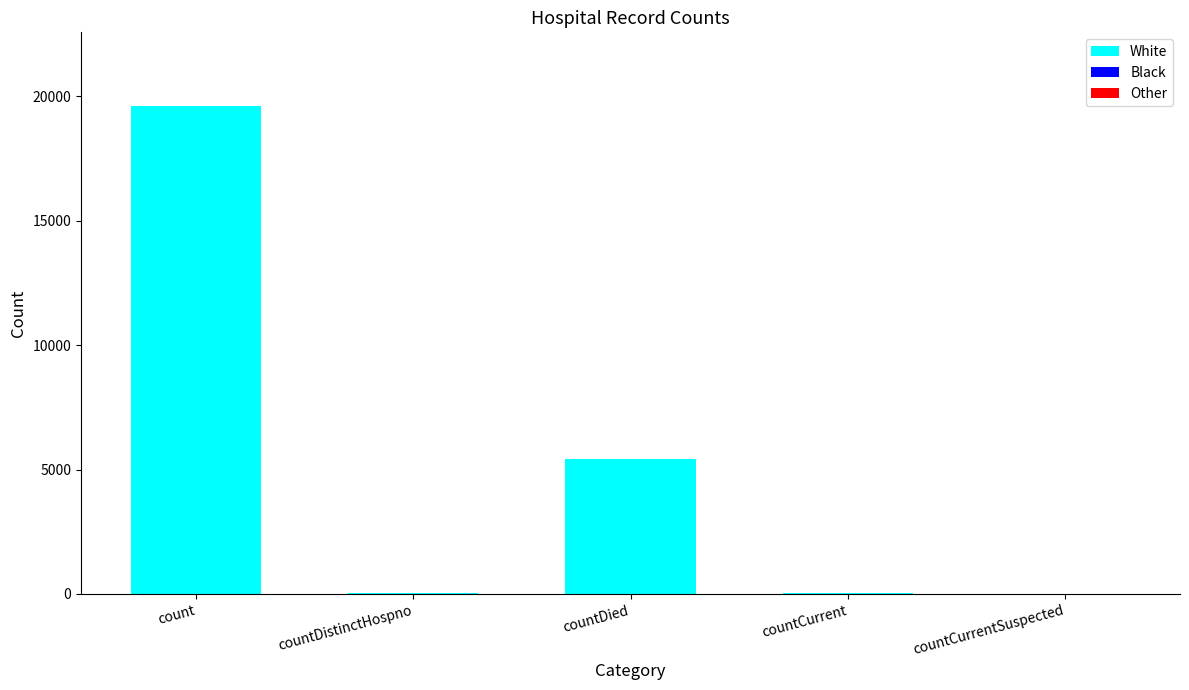

Between countDied and countCurrentSuspected, which is larger?

countDied